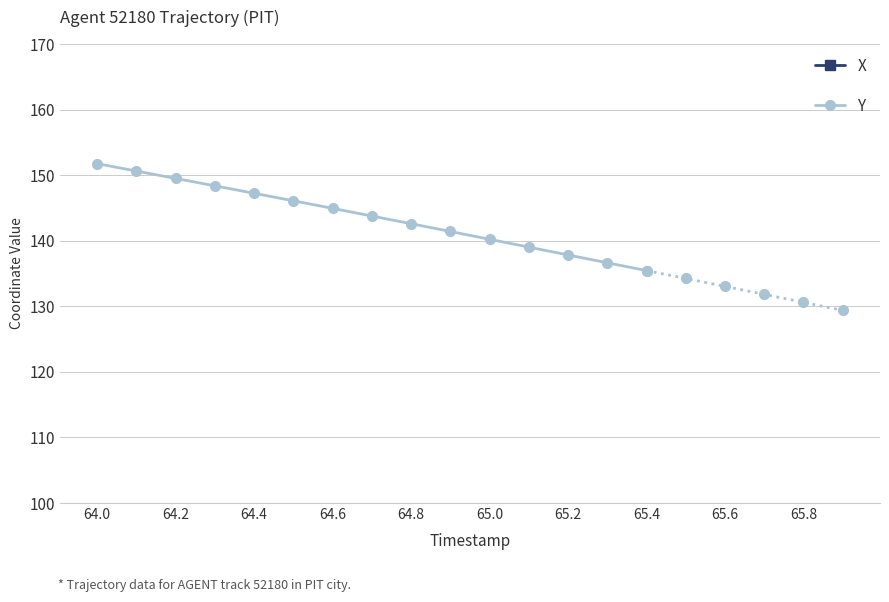

The value of Y at 64.6 is 144.9. True or false?

True